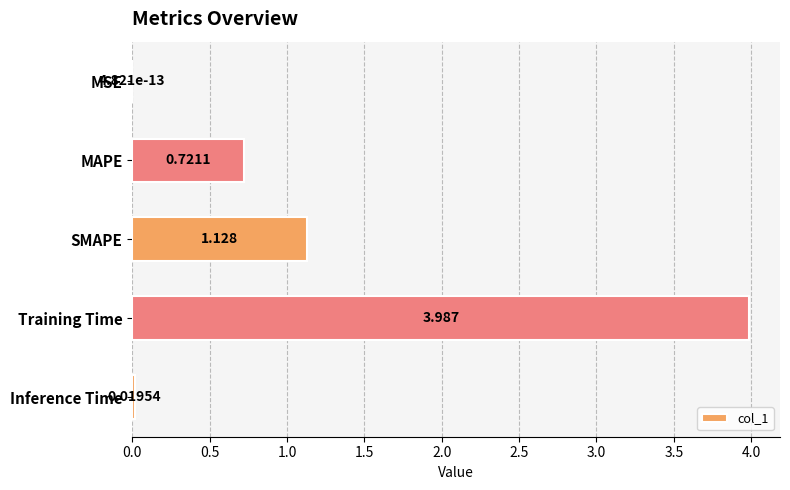

At which label is the value closest to 1?

SMAPE